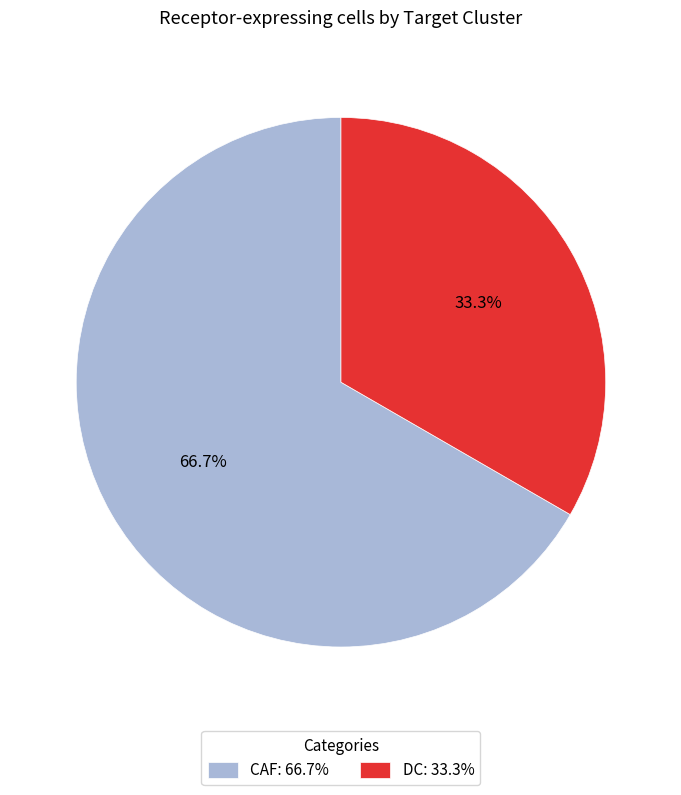

Combined, what portion of the pie is CAF and DC?

100.0%